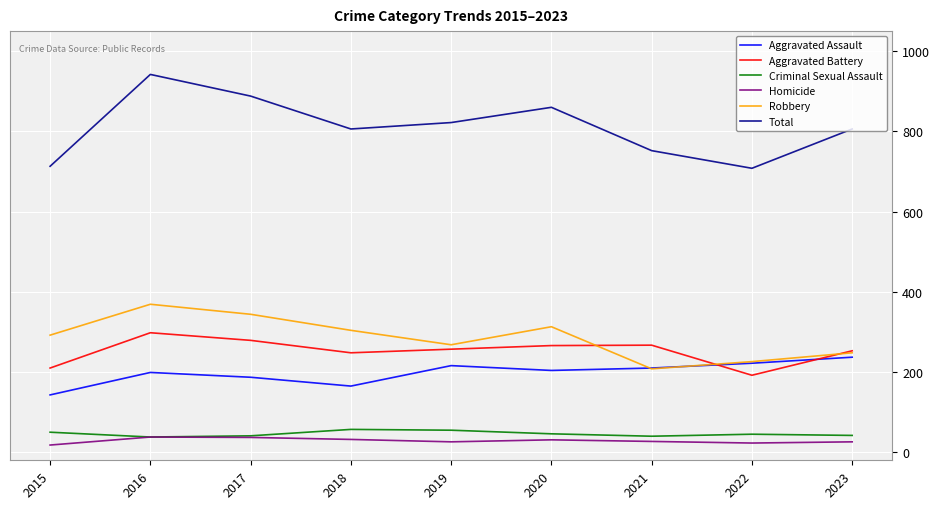

At which category is the sum across all series the highest?

2016